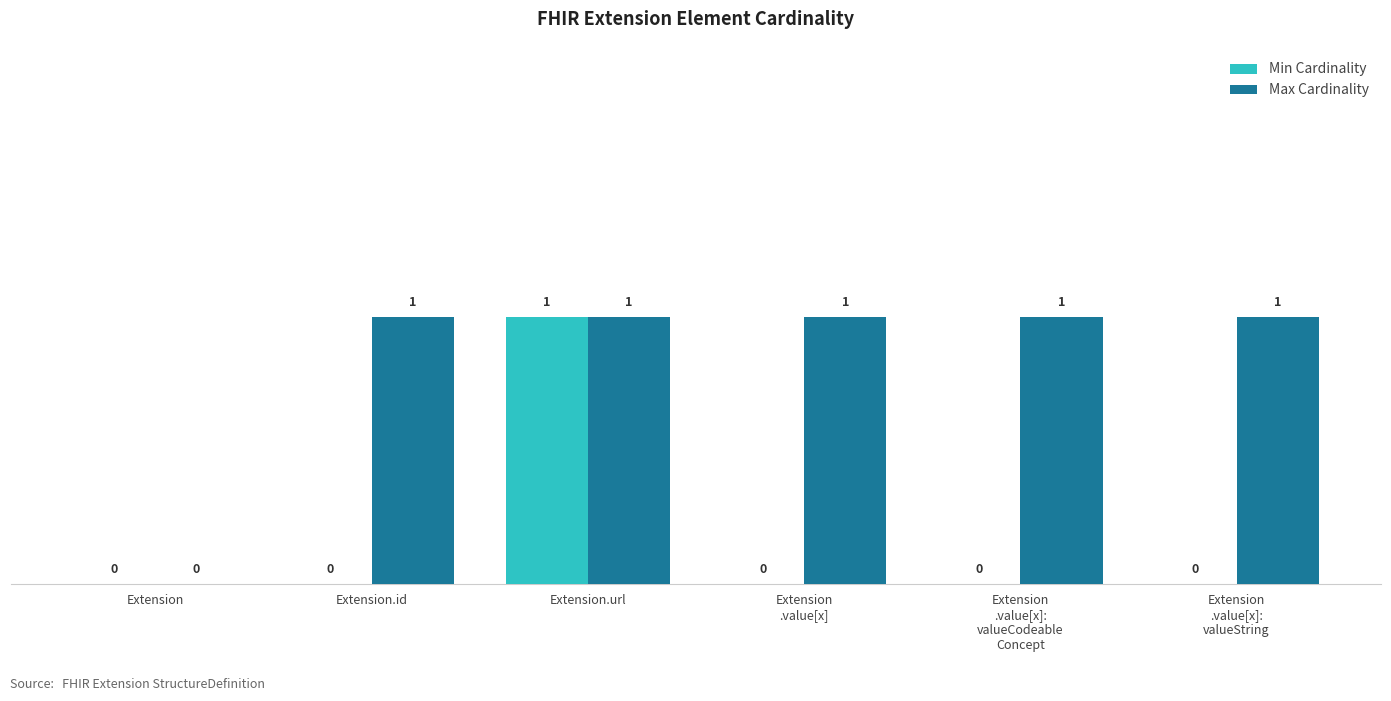

Reading left to right, what are all the values shown in this chart?

Min Cardinality: Extension=0	Extension.id=0	Extension.url=1	Extension
.value[x]=0	Extension
.value[x]:
valueCodeable
Concept=0	Extension
.value[x]:
valueString=0
Max Cardinality: Extension=0	Extension.id=1	Extension.url=1	Extension
.value[x]=1	Extension
.value[x]:
valueCodeable
Concept=1	Extension
.value[x]:
valueString=1